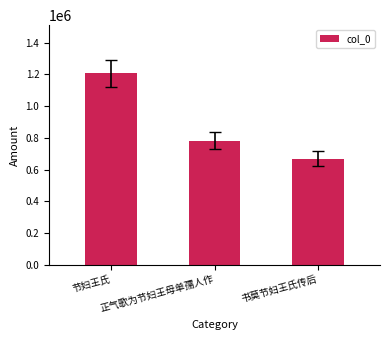

What position from the right is 正气歌为节妇王母单孺人作?

2